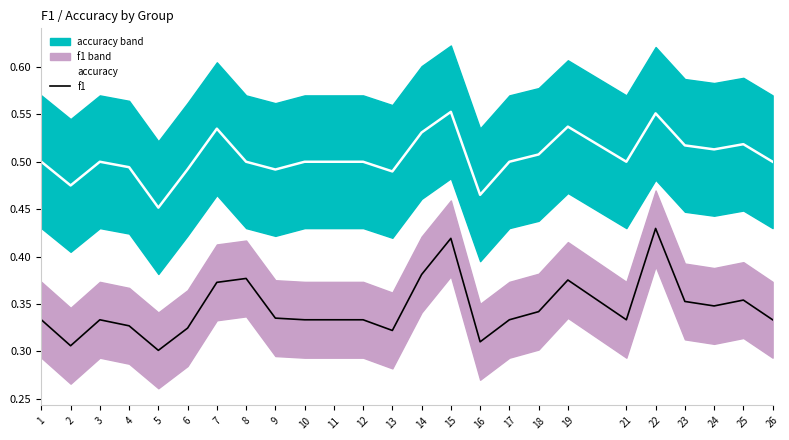

In accuracy, how many points are lower than both neighbors (excluding endpoints)?

7